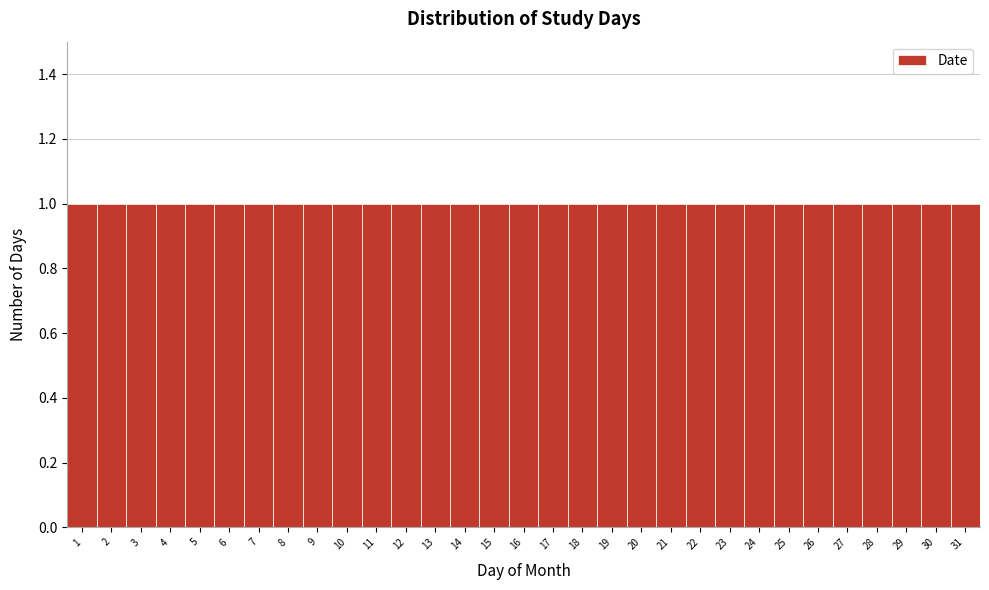

Reading left to right, transcribe this chart: for each bar, give the range it covers on the x-axis and its height. The values are not printed on the chart, so give them approximately, as read against the axis.

0.5 to 1.5: 1
1.5 to 2.5: 1
2.5 to 3.5: 1
3.5 to 4.5: 1
4.5 to 5.5: 1
5.5 to 6.5: 1
6.5 to 7.5: 1
7.5 to 8.5: 1
8.5 to 9.5: 1
9.5 to 10.5: 1
10.5 to 11.5: 1
11.5 to 12.5: 1
12.5 to 13.5: 1
13.5 to 14.5: 1
14.5 to 15.5: 1
15.5 to 16.5: 1
16.5 to 17.5: 1
17.5 to 18.5: 1
18.5 to 19.5: 1
19.5 to 20.5: 1
20.5 to 21.5: 1
21.5 to 22.5: 1
22.5 to 23.5: 1
23.5 to 24.5: 1
24.5 to 25.5: 1
25.5 to 26.5: 1
26.5 to 27.5: 1
27.5 to 28.5: 1
28.5 to 29.5: 1
29.5 to 30.5: 1
30.5 to 31.5: 1